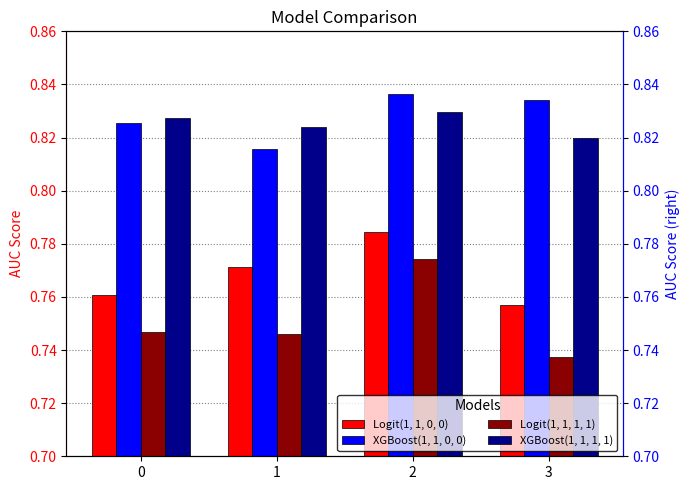

What is the total value across all series at 2?

3.2